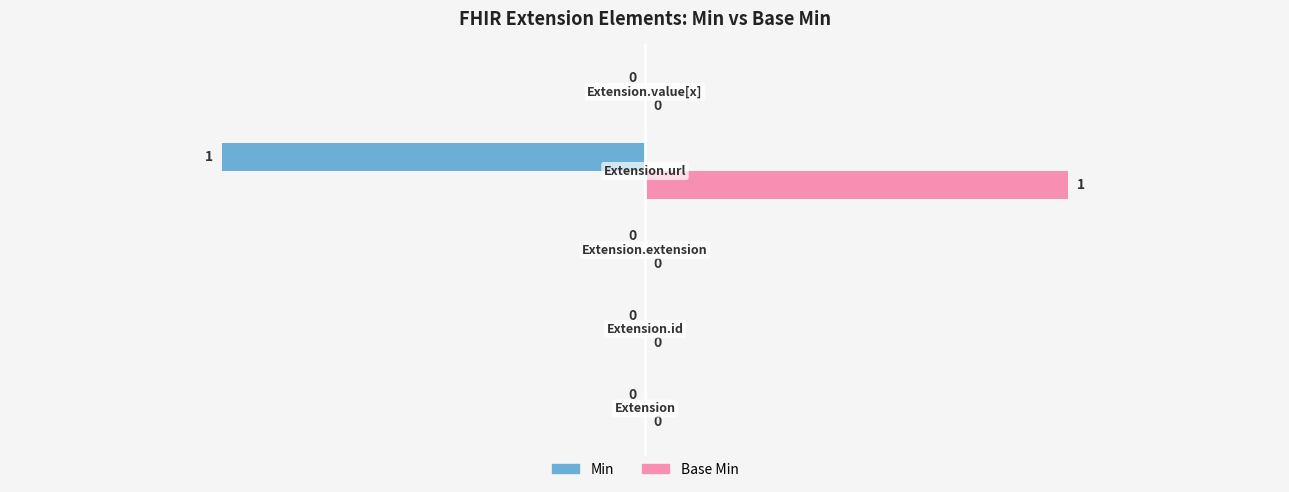

What is the maximum value shown in the chart?

1